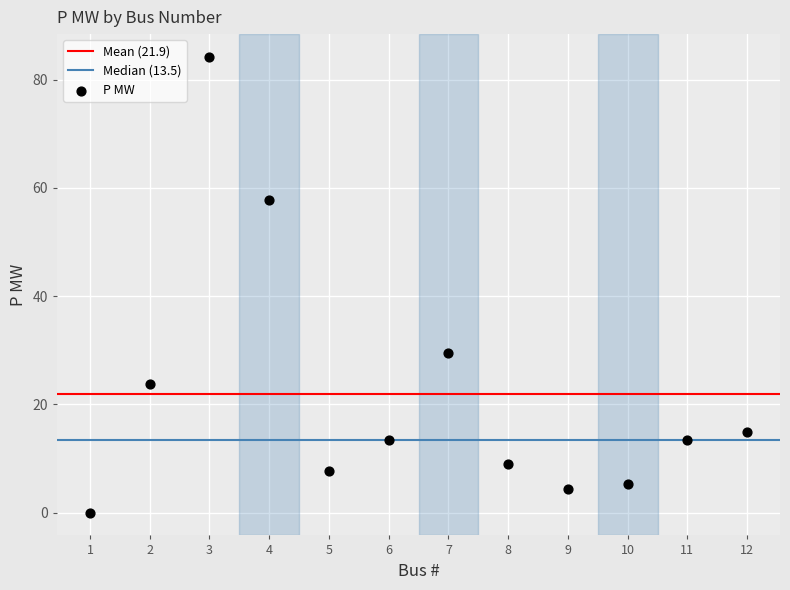

What is the average X value?

6.5